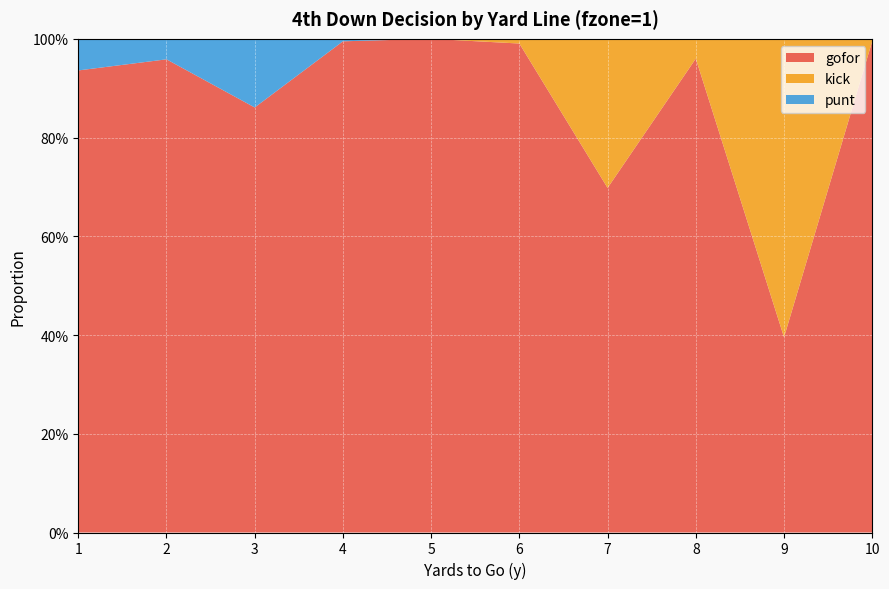

Reading left to right, transcribe all the data shown in this chart.

gofor: 1=0.9	2=1.0	3=0.9	4=1.0	5=1.0	6=1.0	7=0.7	8=1.0	9=0.4	10=1.0
kick: 1=0.0	2=0.0	3=0.0	4=0.0	5=0.0	6=0.0	7=0.3	8=0.0	9=0.6	10=0.0
punt: 1=0.1	2=0.0	3=0.1	4=0.0	5=0.0	6=0.0	7=0.0	8=0.0	9=0.0	10=0.0